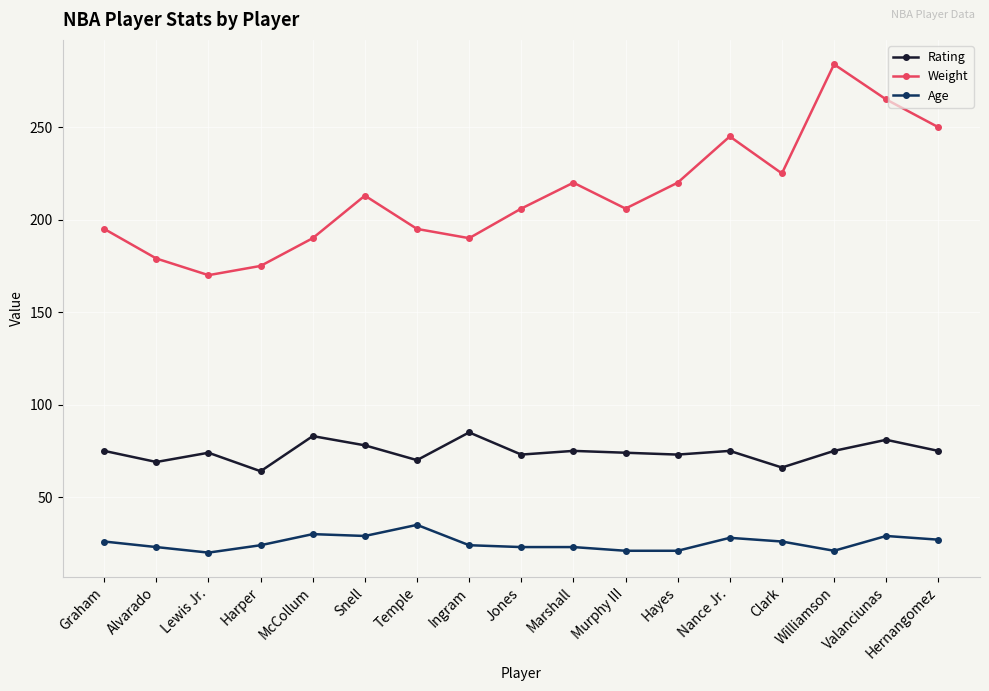

True or false: Age and Rating cross at least once.

False